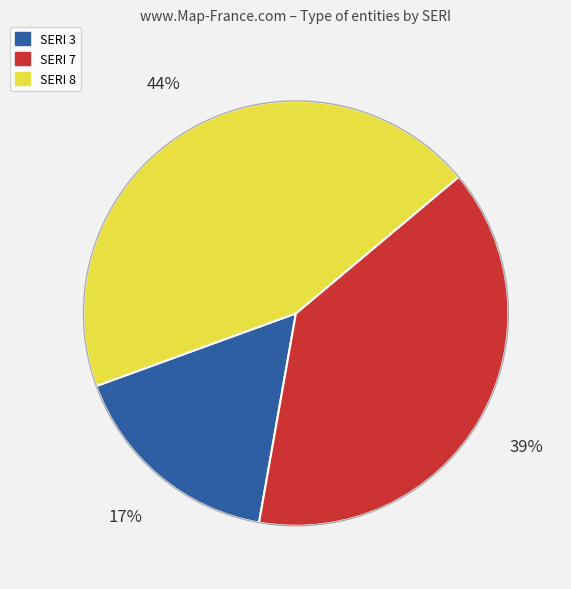

What percentage is the SERI 3 slice, to the nearest percent?

17%